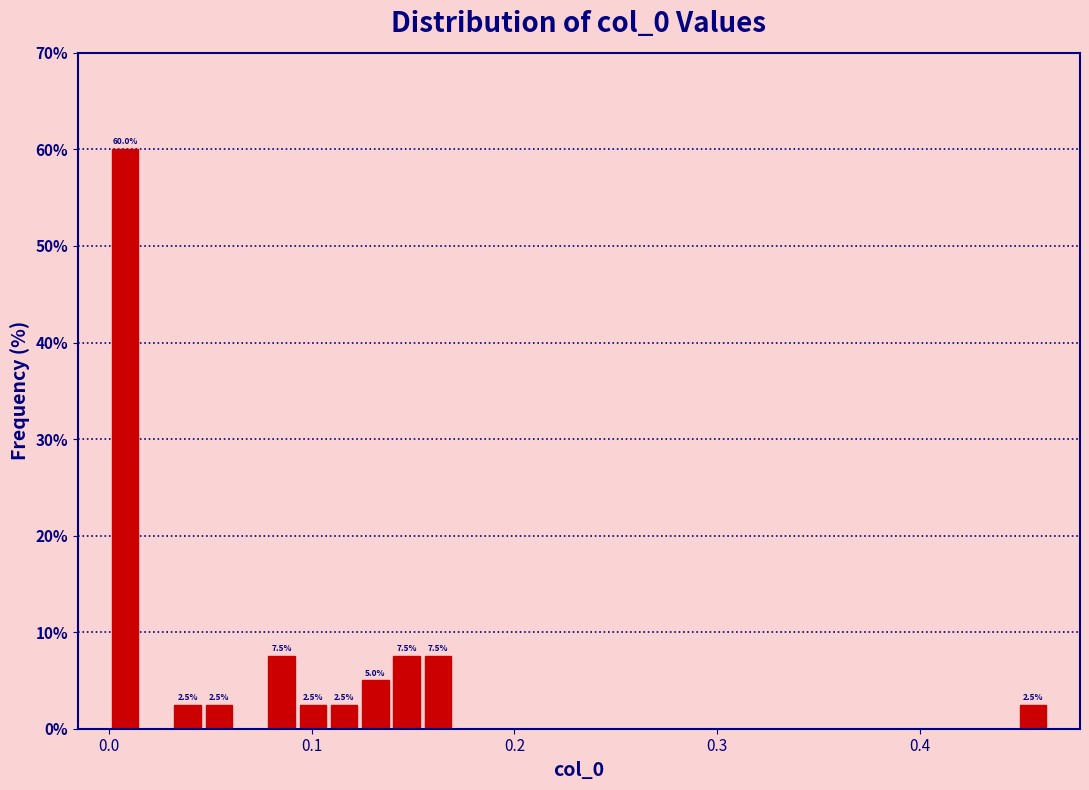

Read against the x-axis, roughly where is the centre of the tallest bar?

0.01